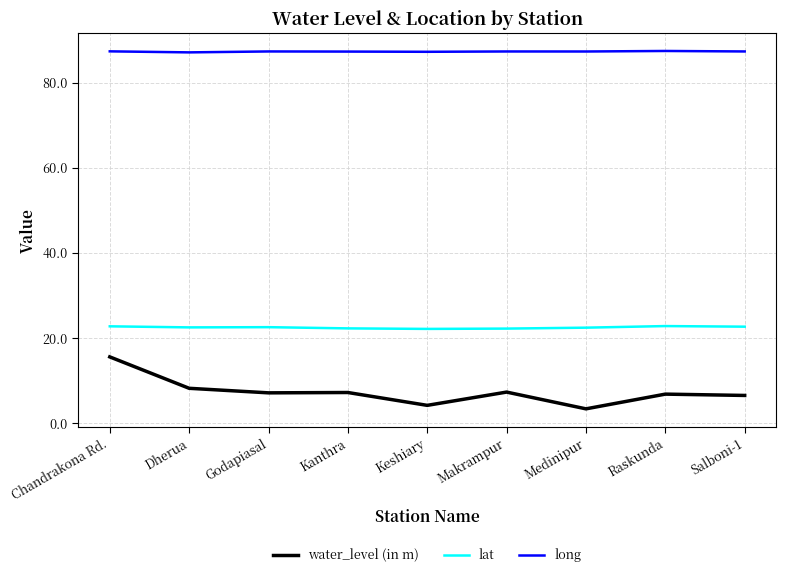

Does the chart display data point markers on the line(s)?

No